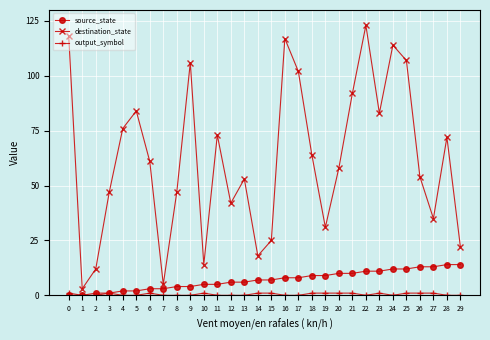

At which category does destination_state reach its first local peak?

5